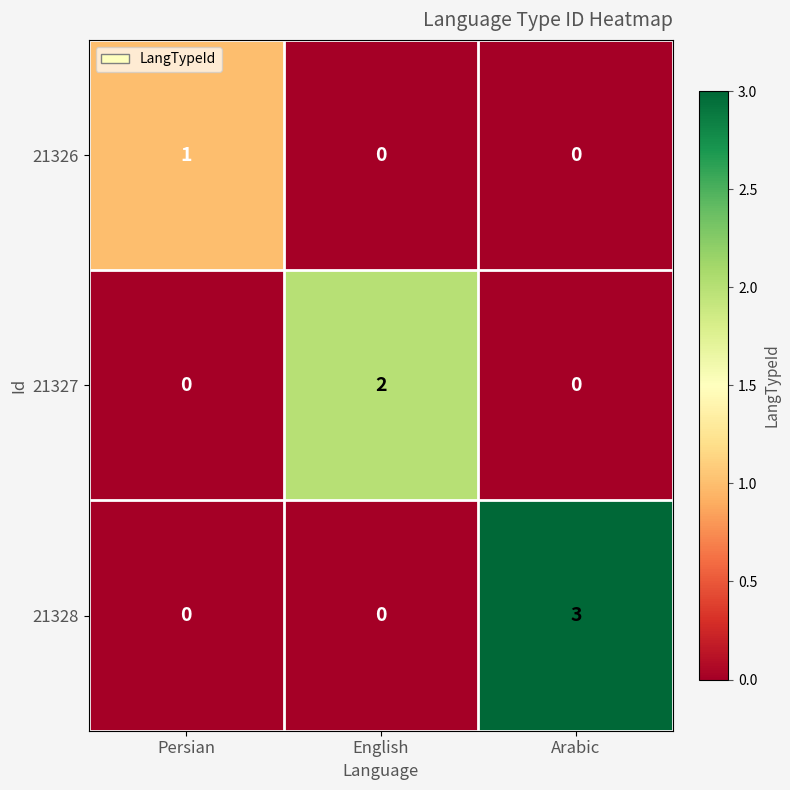

Count the 21327 values in the range 0 to 2.

3